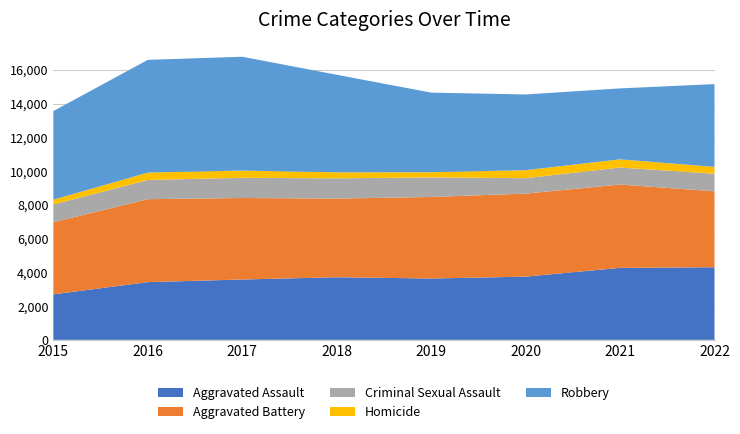

Reading right to left, list all the values displayed in this chart.

Aggravated Assault: 4302	4266	3746	3634	3710	3576	3420	2695
Aggravated Battery: 4500	4938	4922	4833	4662	4830	4917	4274
Criminal Sexual Assault: 1040	1009	913	1160	1198	1198	1139	1051
Homicide: 408	484	475	305	357	427	436	287
Robbery: 4907	4206	4487	4720	5784	6748	6682	5251